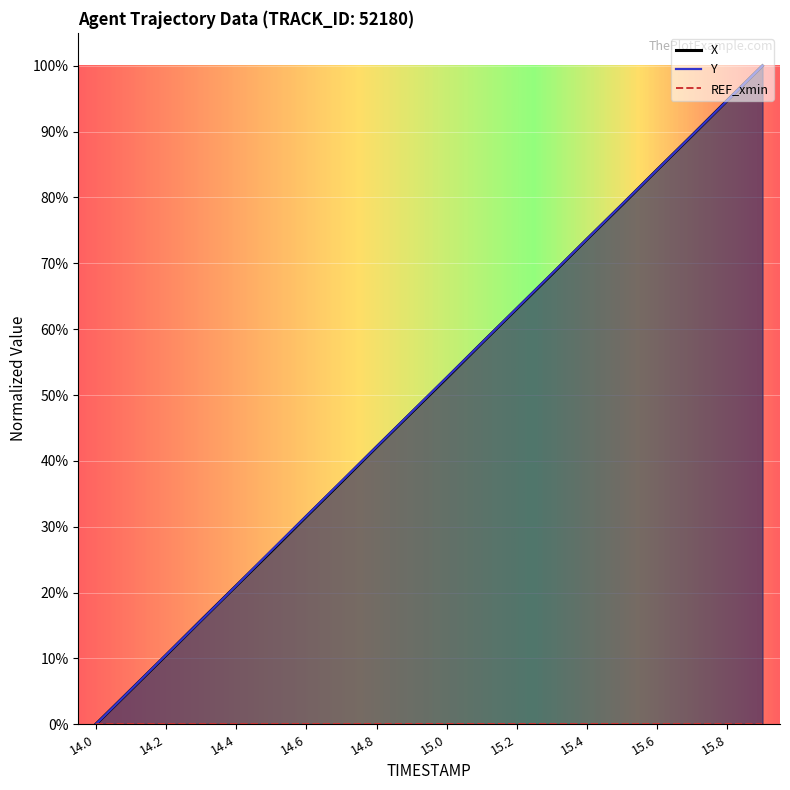

What is the label of the 11th point from the right?

14.9